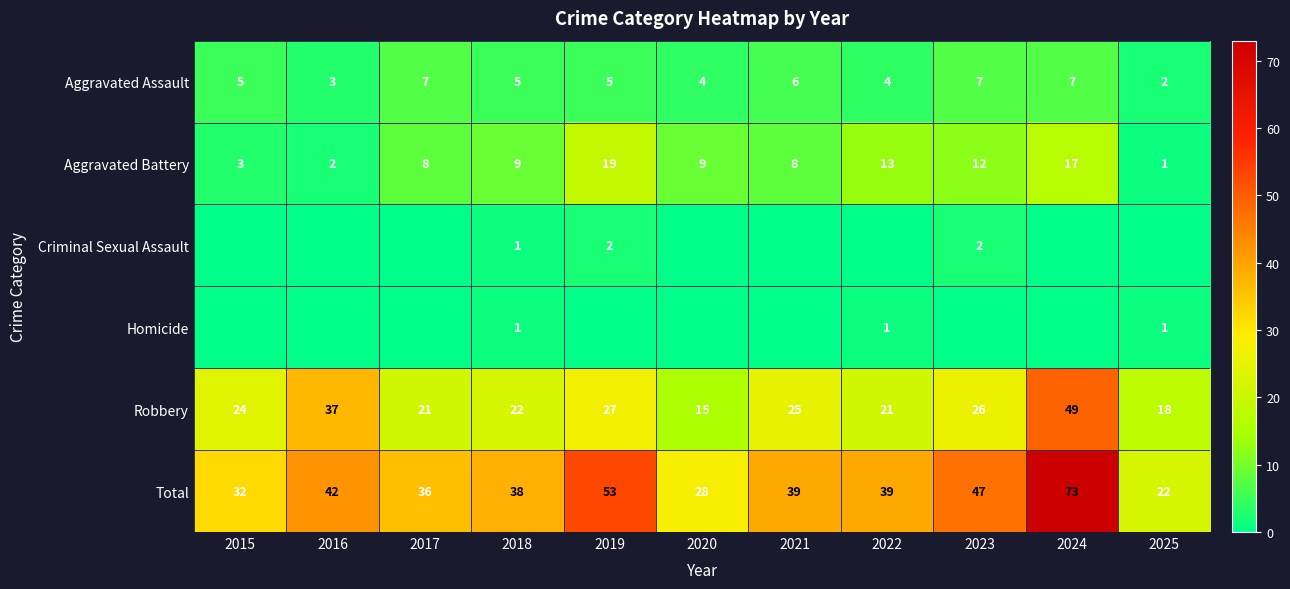

What is the sum of the Aggravated Battery values at 2019 and 2015?

22